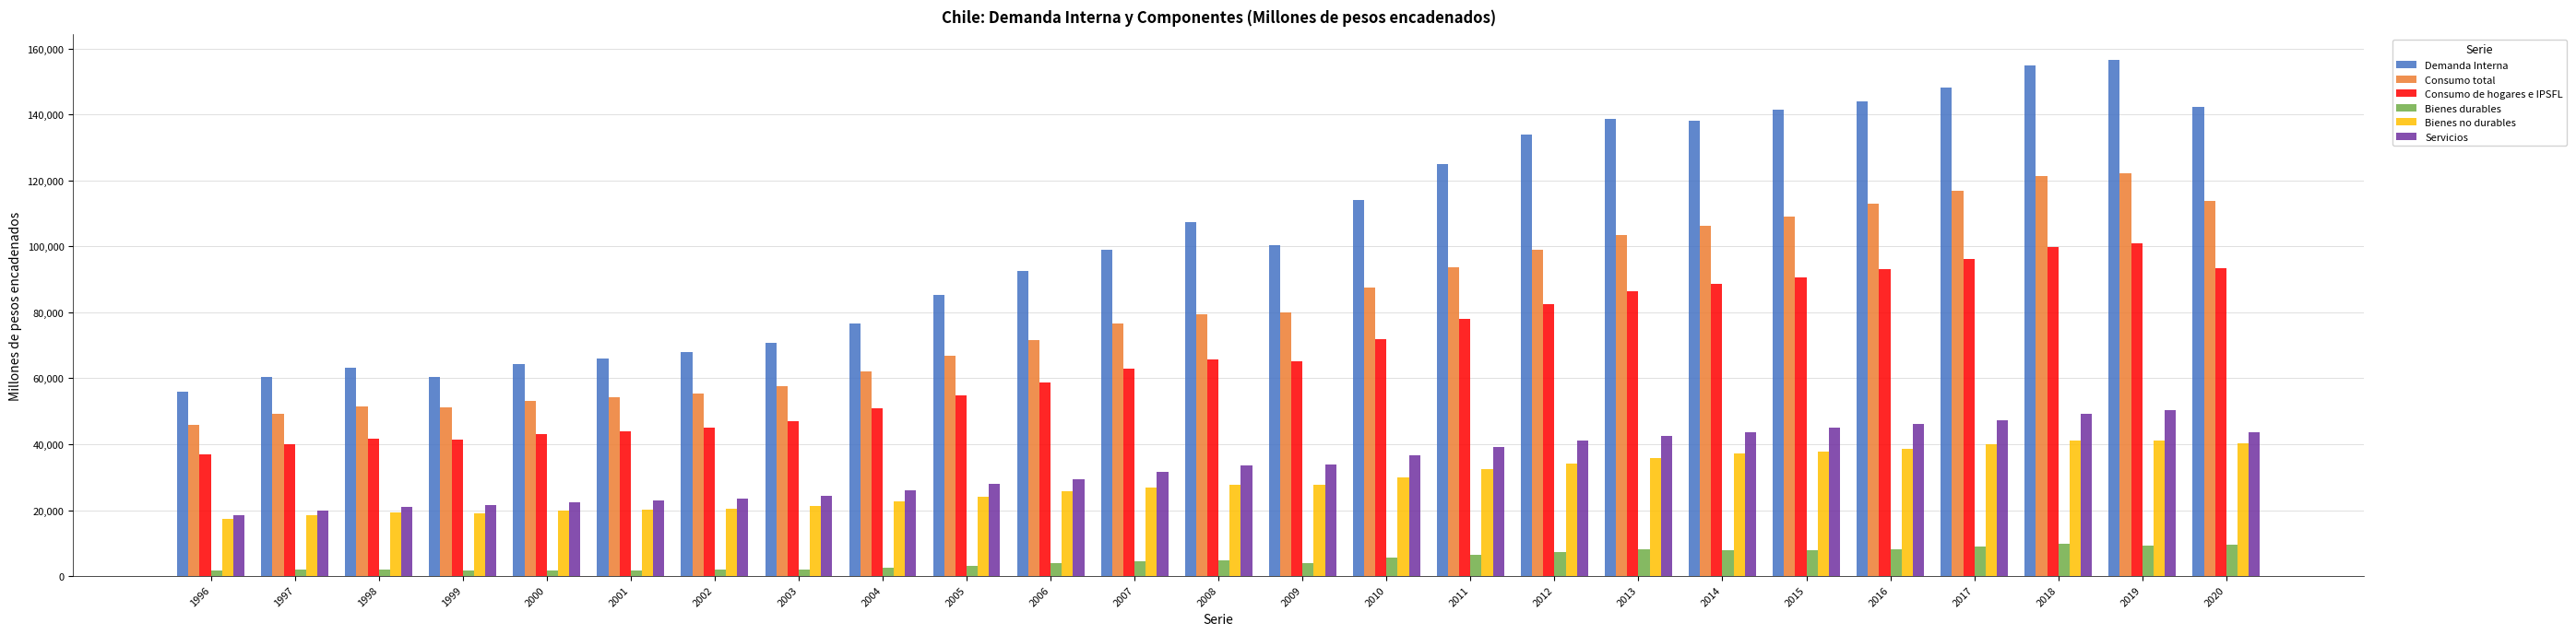

Rank the series by their maximum value, from lowest to highest.

Bienes durables, Bienes no durables, Servicios, Consumo de hogares e IPSFL, Consumo total, Demanda Interna